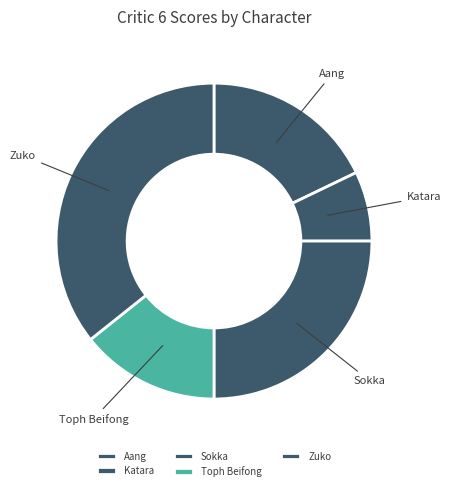

Do Zuko and Aang together represent more than half of the pie?

Yes